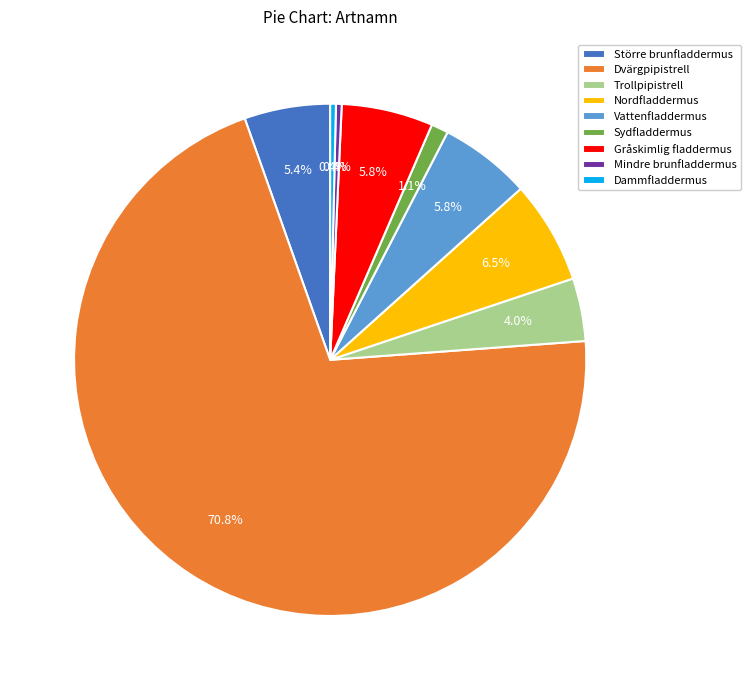

The Dammfladdermus slice represents 0% of the pie. True or false?

True